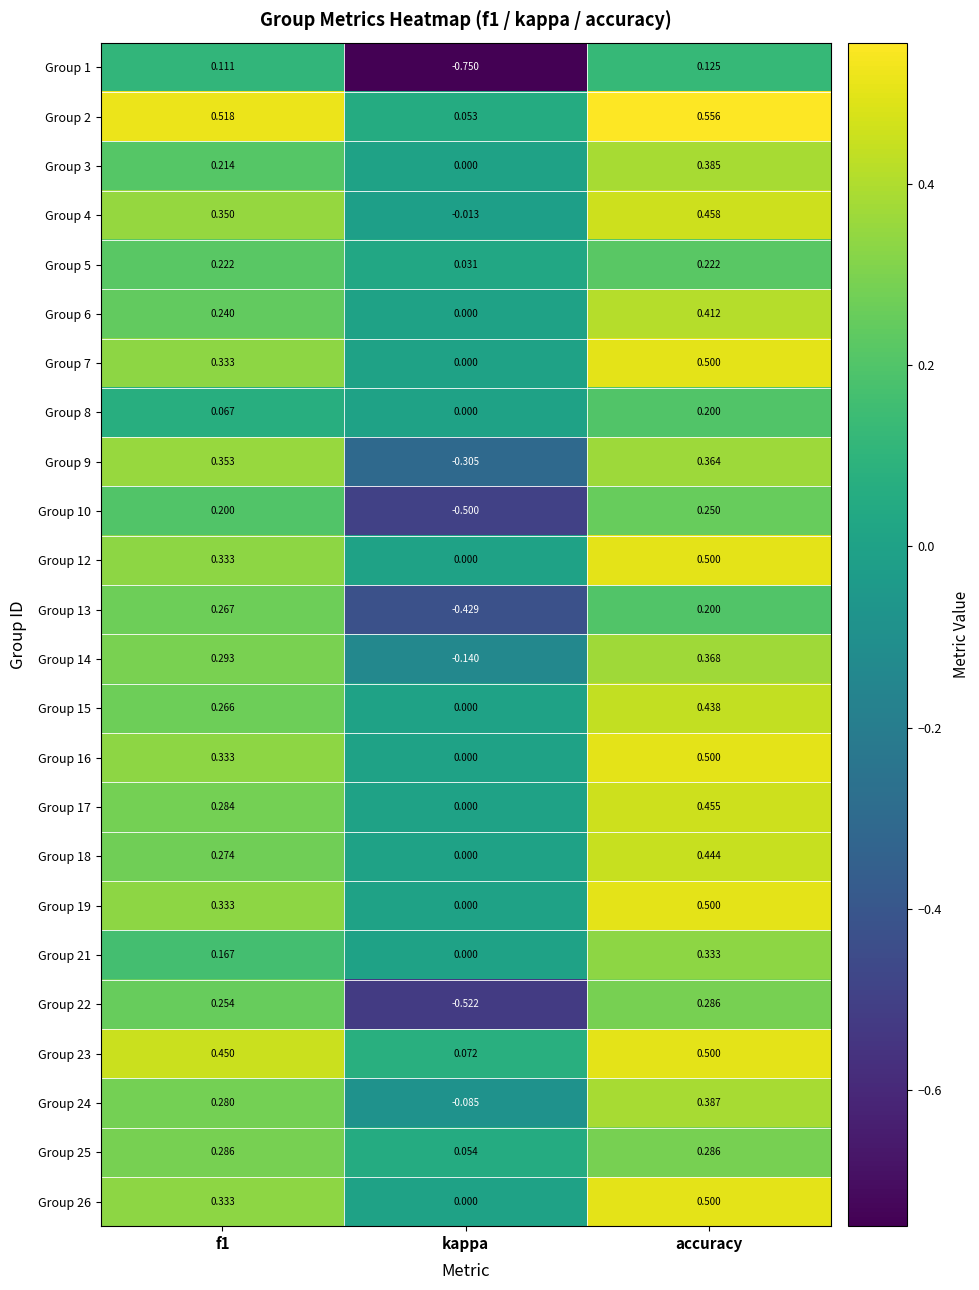

Which category has the highest value in the Group 24 series?

accuracy